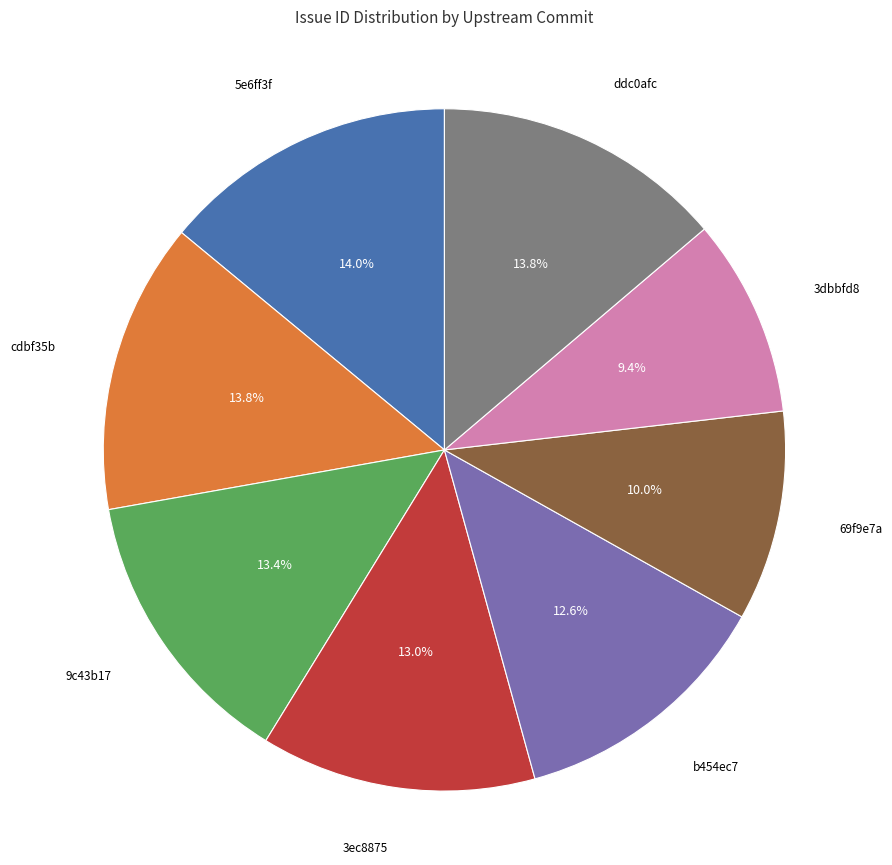

Does any single category account for the majority?

No